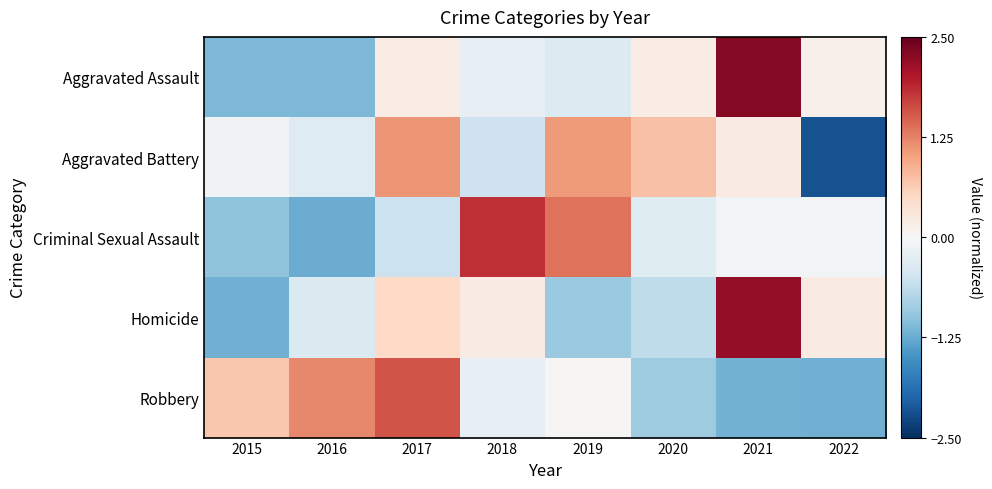

Reading right to left, list all the values displayed in this chart.

Aggravated Assault: 2022=0.1	2021=2.3	2020=0.2	2019=-0.3	2018=-0.2	2017=0.2	2016=-1.1	2015=-1.1
Aggravated Battery: 2022=-2.2	2021=0.2	2020=0.7	2019=1.1	2018=-0.5	2017=1.1	2016=-0.3	2015=-0.1
Criminal Sexual Assault: 2022=-0.1	2021=-0.1	2020=-0.3	2019=1.3	2018=1.8	2017=-0.5	2016=-1.2	2015=-1.0
Homicide: 2022=0.2	2021=2.2	2020=-0.6	2019=-0.9	2018=0.2	2017=0.5	2016=-0.4	2015=-1.2
Robbery: 2022=-1.2	2021=-1.2	2020=-0.9	2019=0.0	2018=-0.2	2017=1.6	2016=1.2	2015=0.7